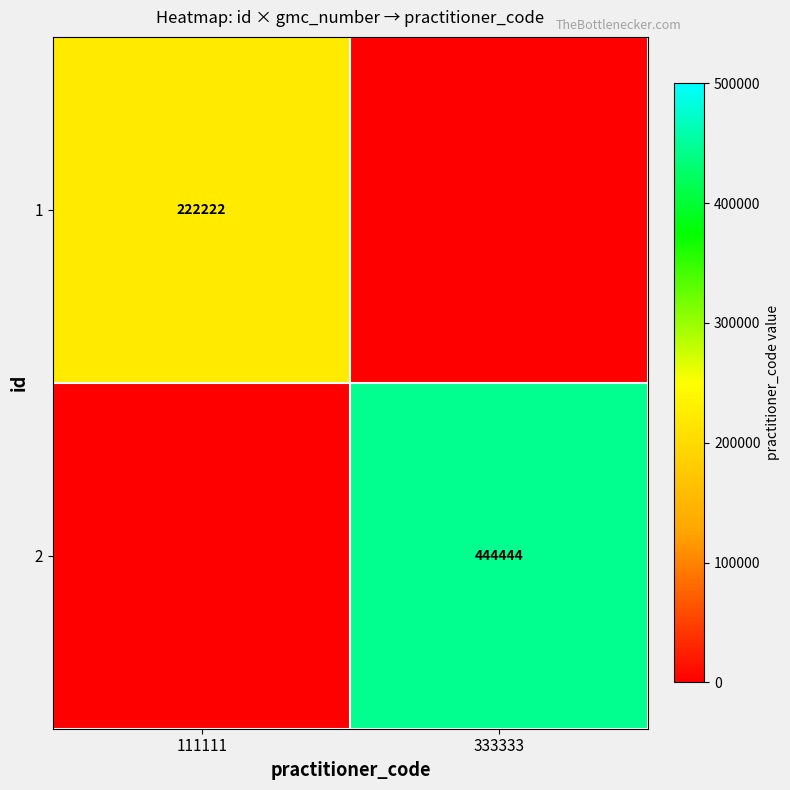

Is it true that 1 equals 222222 at 111111?

True